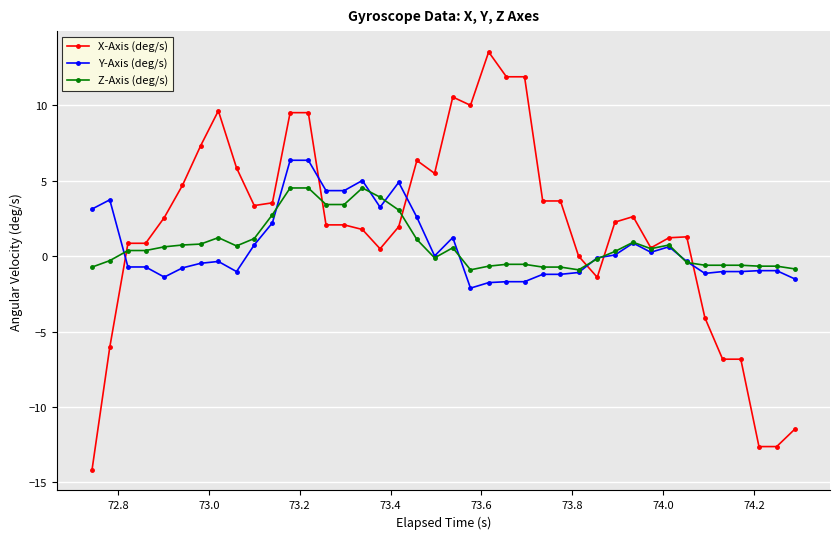

Which series has the widest spread of values?

X-Axis (deg/s)